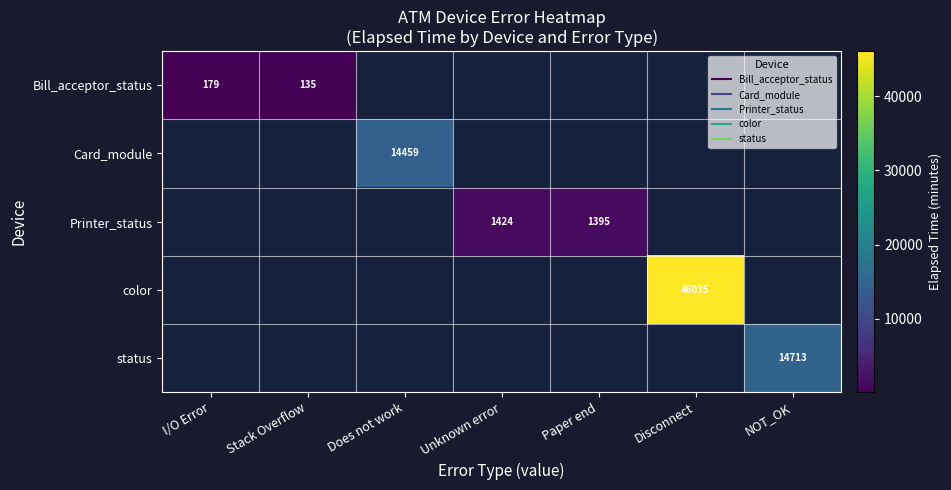

Which category has the lowest value in the Bill_acceptor_status series?

Stack Overflow